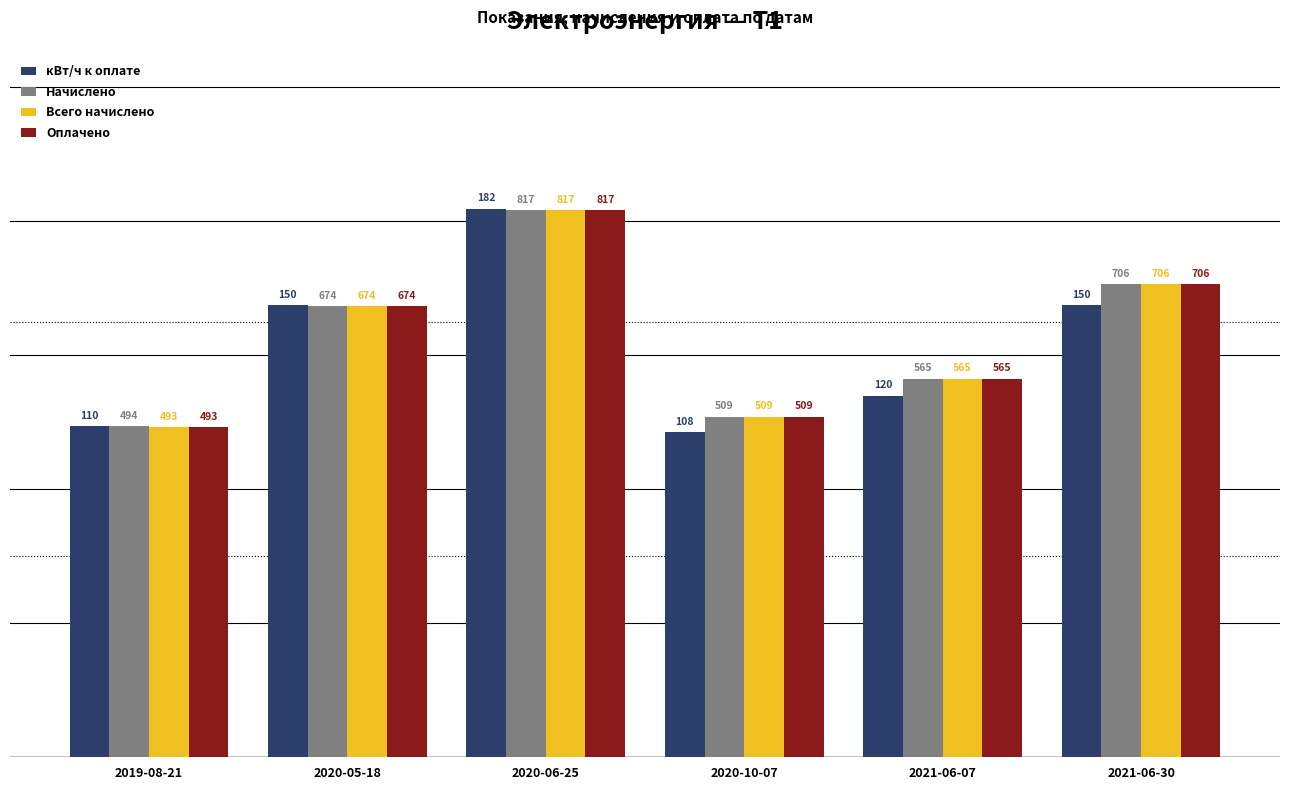

How many bars are there in each group?

4